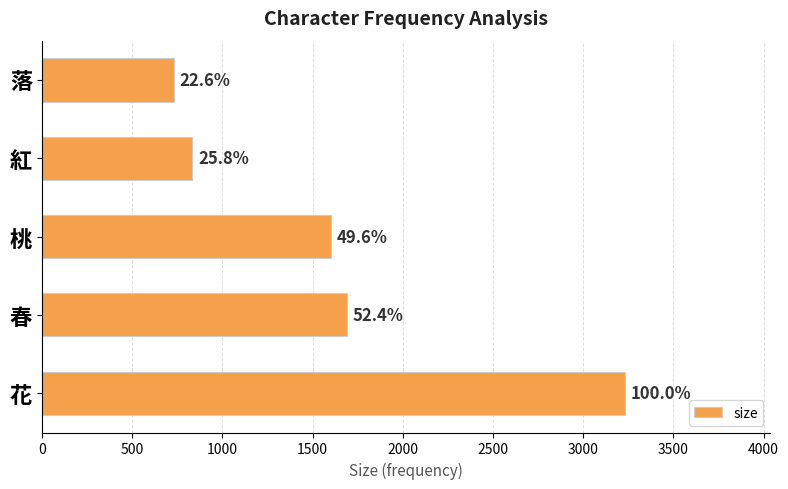

Does the chart contain any negative values?

No